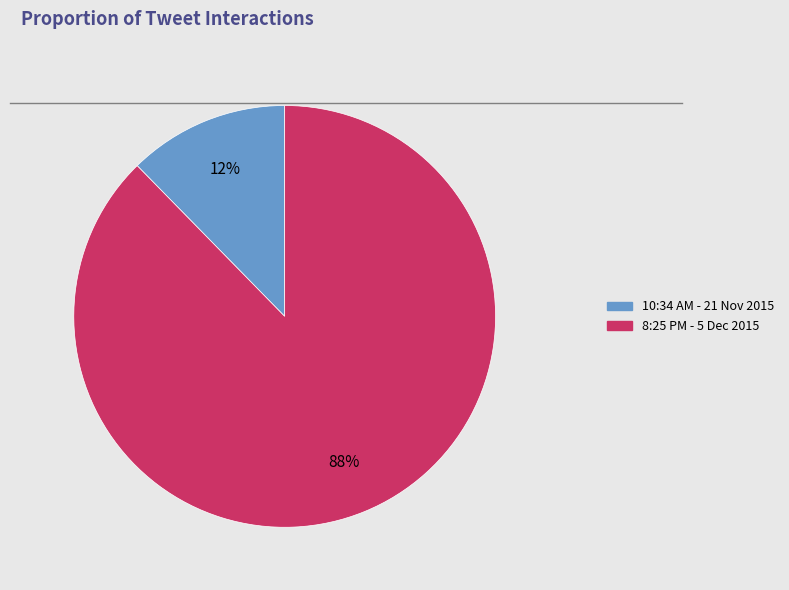

Combined, do 8:25 PM - 5 Dec 2015 and 10:34 AM - 21 Nov 2015 account for over 50%?

Yes